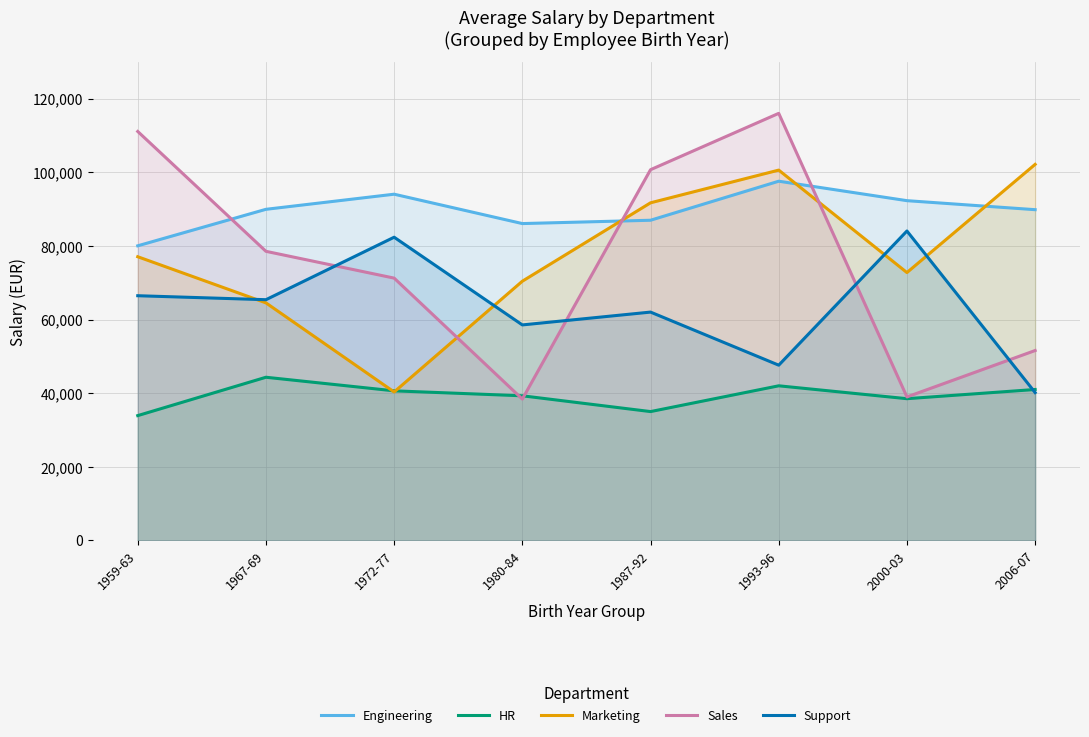

What is the total value across all series at 1959-63?

368509